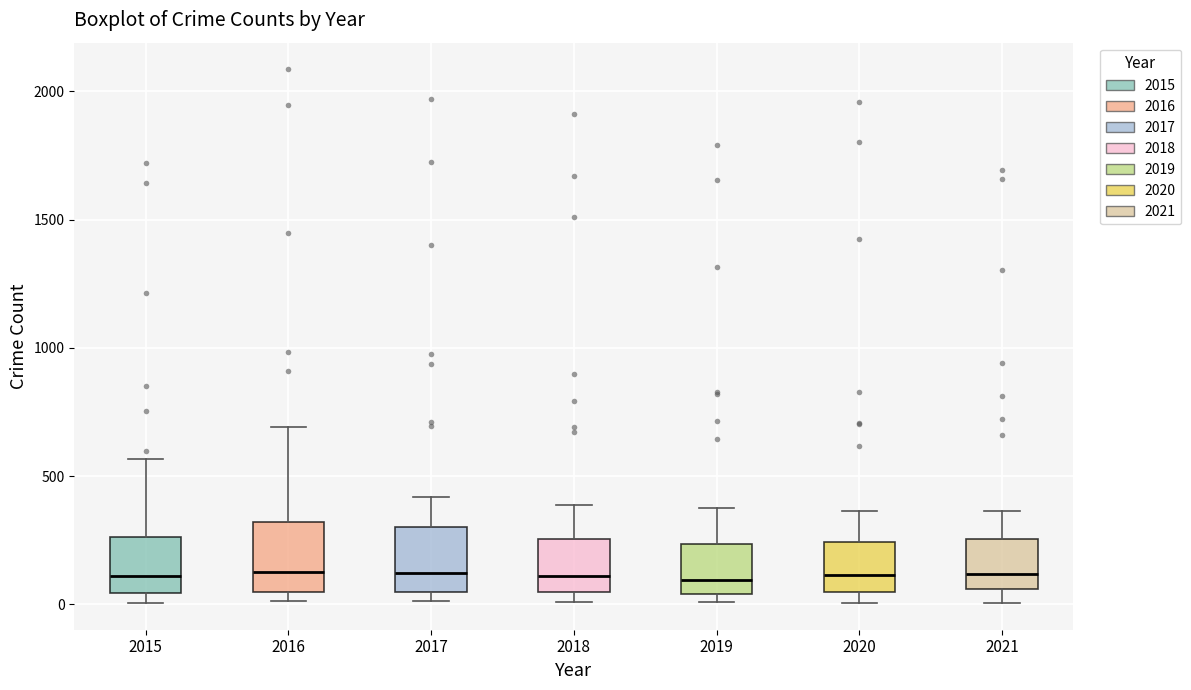

Reading left to right, read every box against the y-axis: the position of its median line, the range the box covers, and the ends of its whiskers. The values are not printed on the chart, so give them approximately, as read against the axis.

2015: median 100, box 50 to 250, whiskers 0 to 550
2016: median 150, box 50 to 300, whiskers 0 to 700
2017: median 100, box 50 to 300, whiskers 0 to 400
2018: median 100, box 50 to 250, whiskers 0 to 400
2019: median 100, box 50 to 250, whiskers 0 to 400
2020: median 100, box 50 to 250, whiskers 0 to 350
2021: median 100, box 50 to 250, whiskers 0 to 350